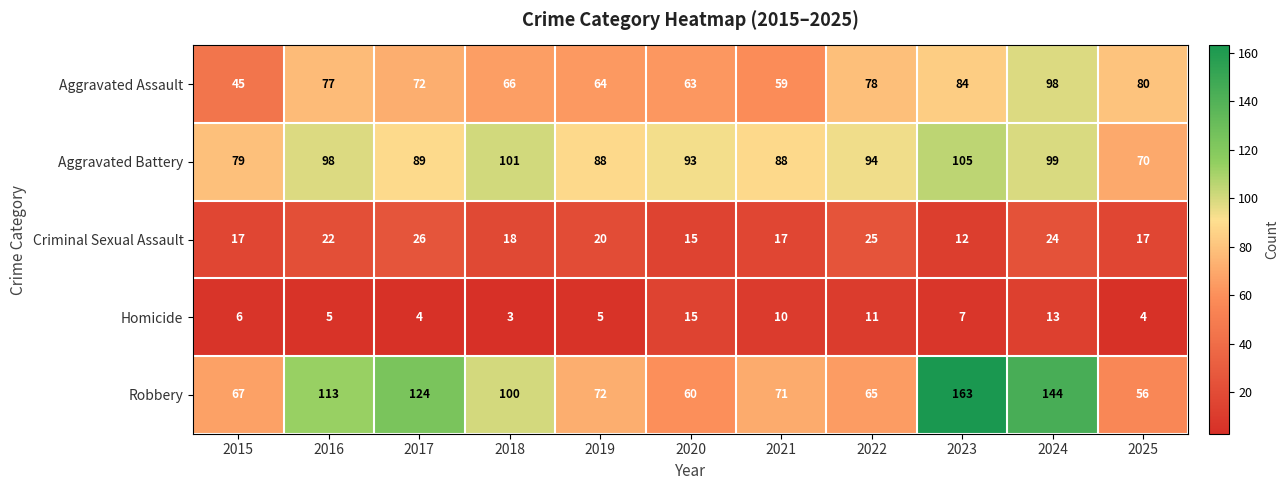

What is the difference between the highest and lowest values at 2023?

156